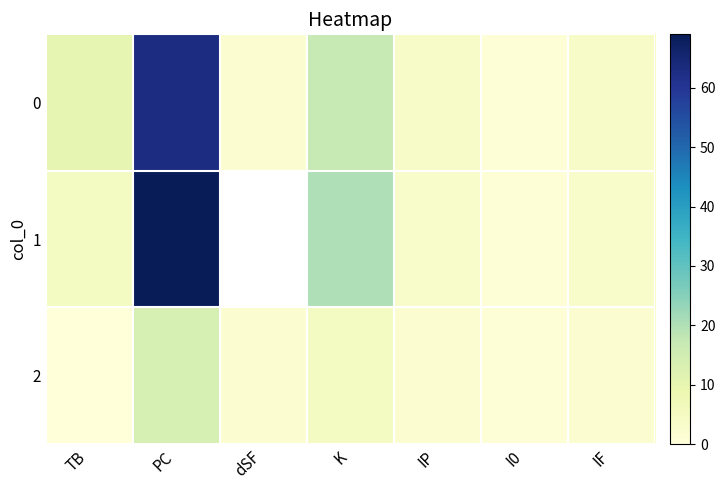

Reading left to right, extract all data points from this chart.

0: TB=10	PC=63	dSF=2	K=17	IP=4	I0=1	IF=4
1: TB=5	PC=69	dSF=-1	K=20	IP=3	I0=1	IF=3
2: TB=0	PC=14	dSF=2	K=5	IP=2	I0=1	IF=2